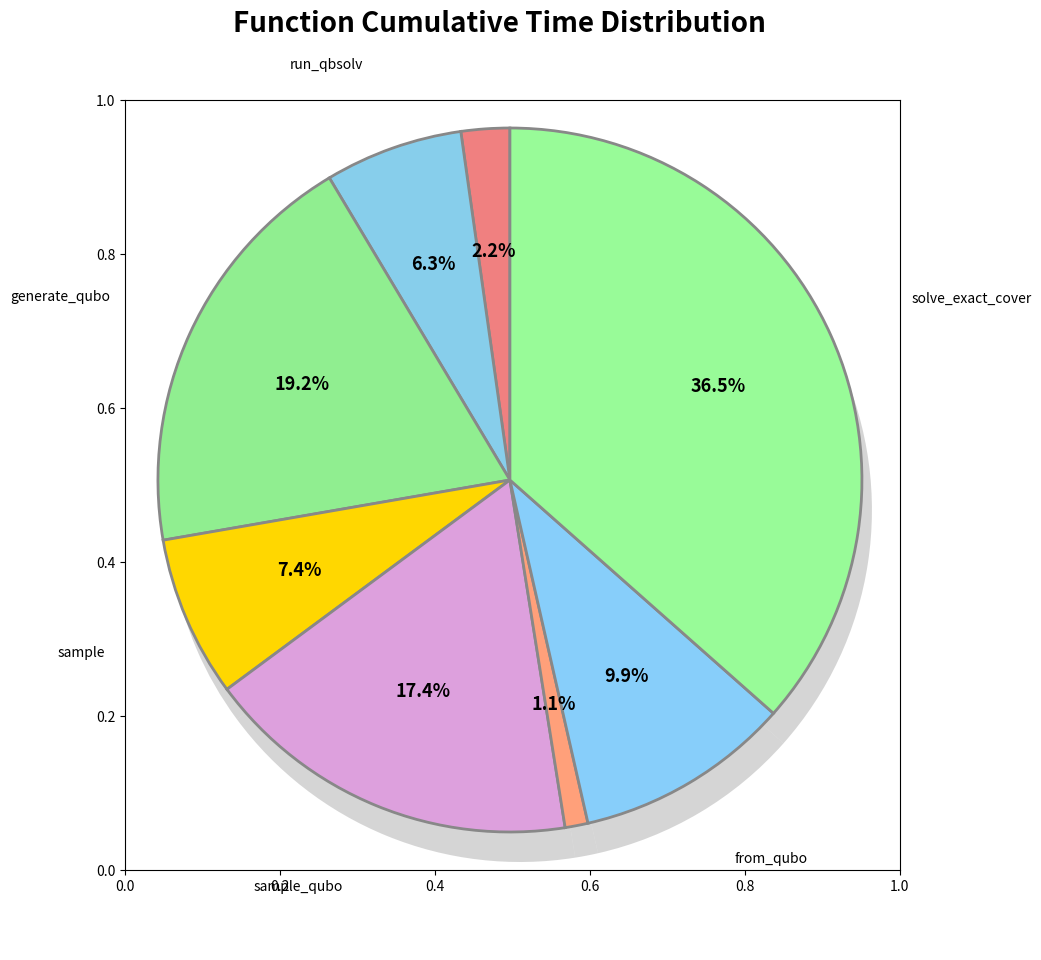

Which slice is the largest?

solve_exact_cover